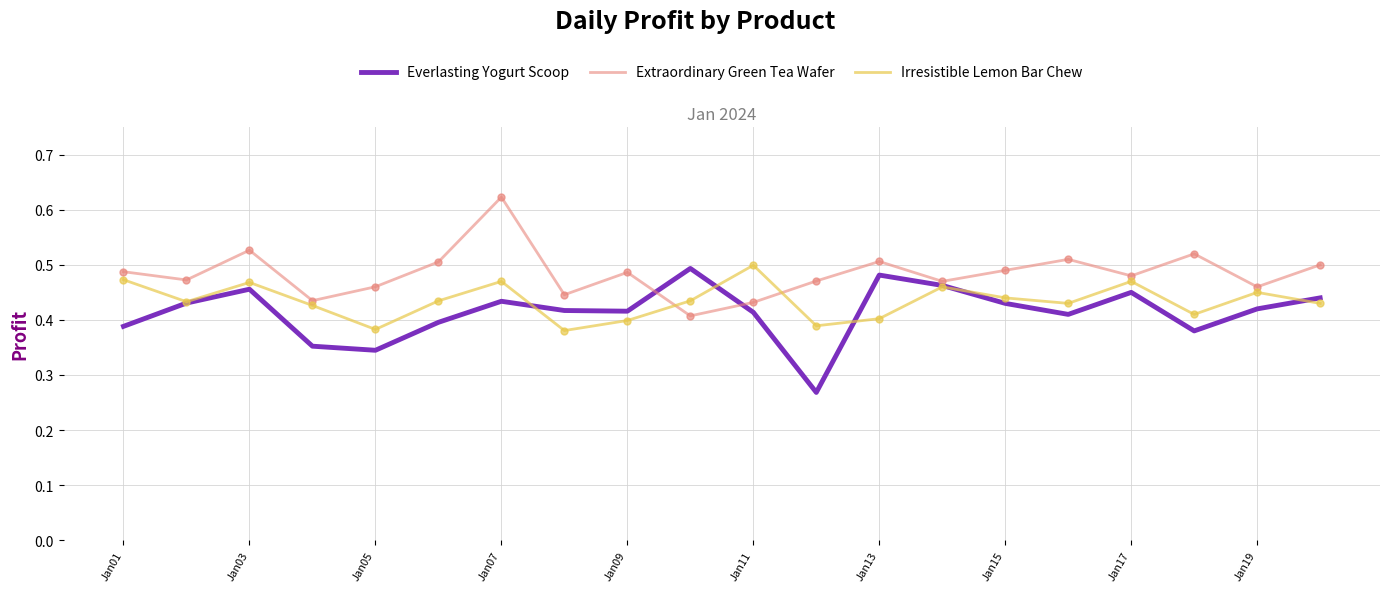

At how many categories does at least one series exceed 0?

20